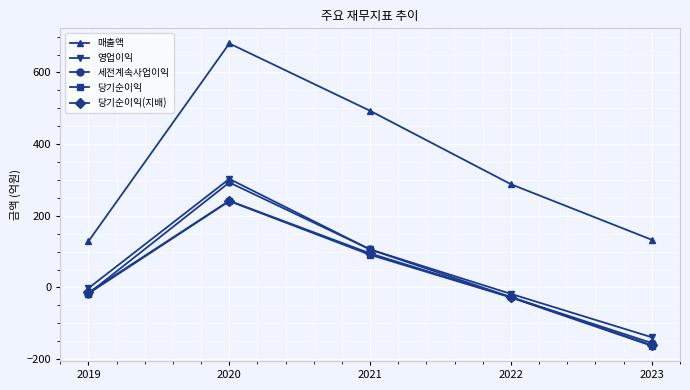

What is the sum of all 매출액 values?

1724